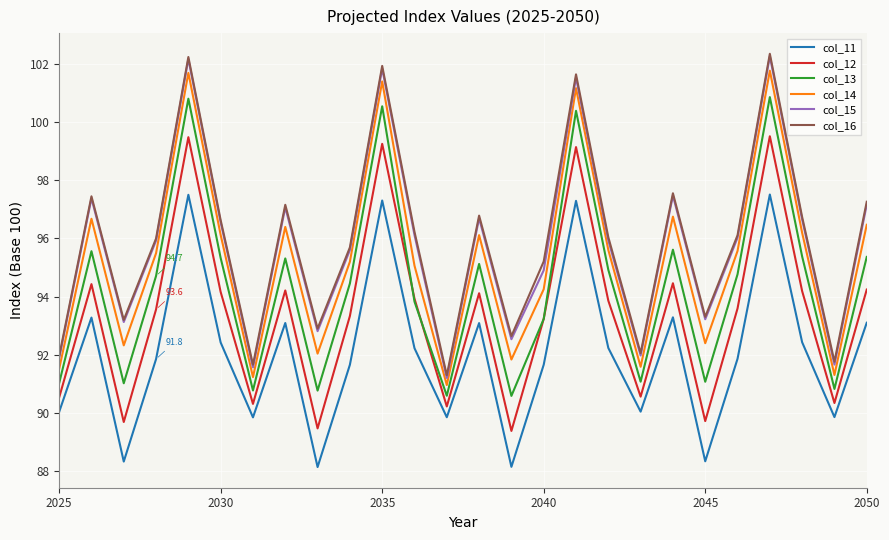

What is the maximum value for col_13?

100.9